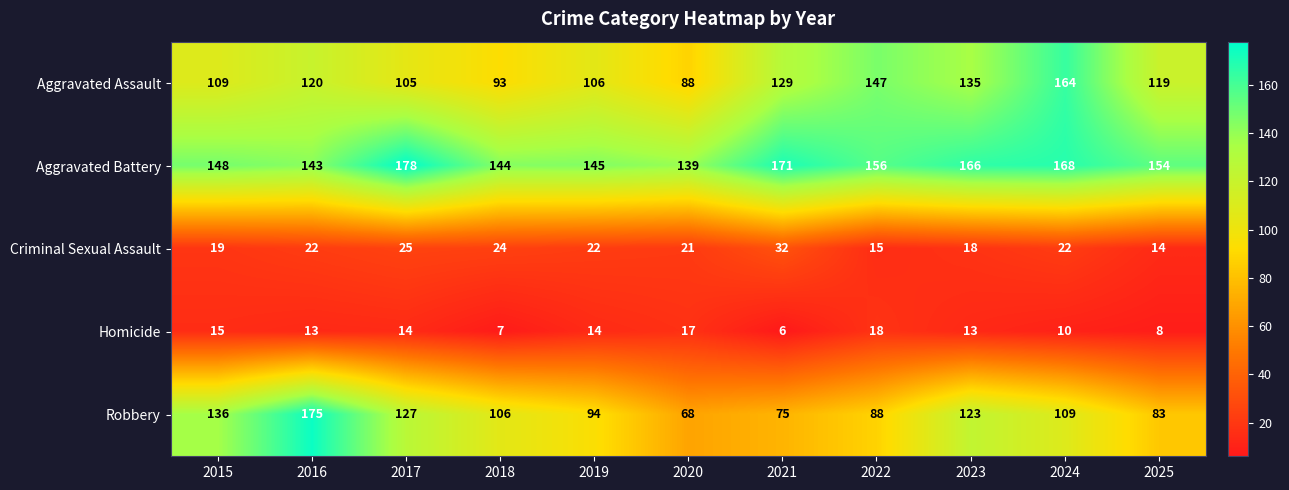

The value of Aggravated Battery at 2024 is 276. True or false?

False